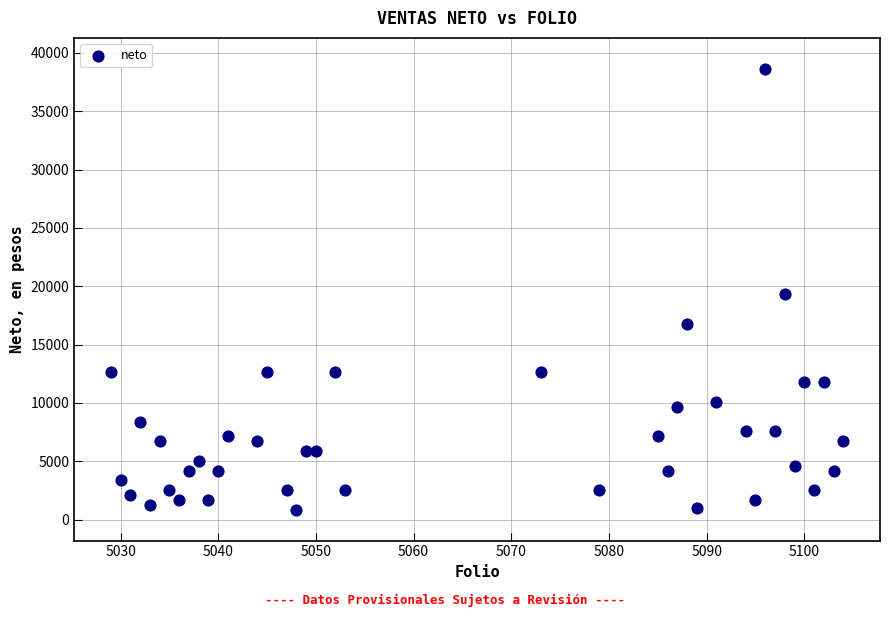

What Y value in the scatter plot is closest to 19743?

19311